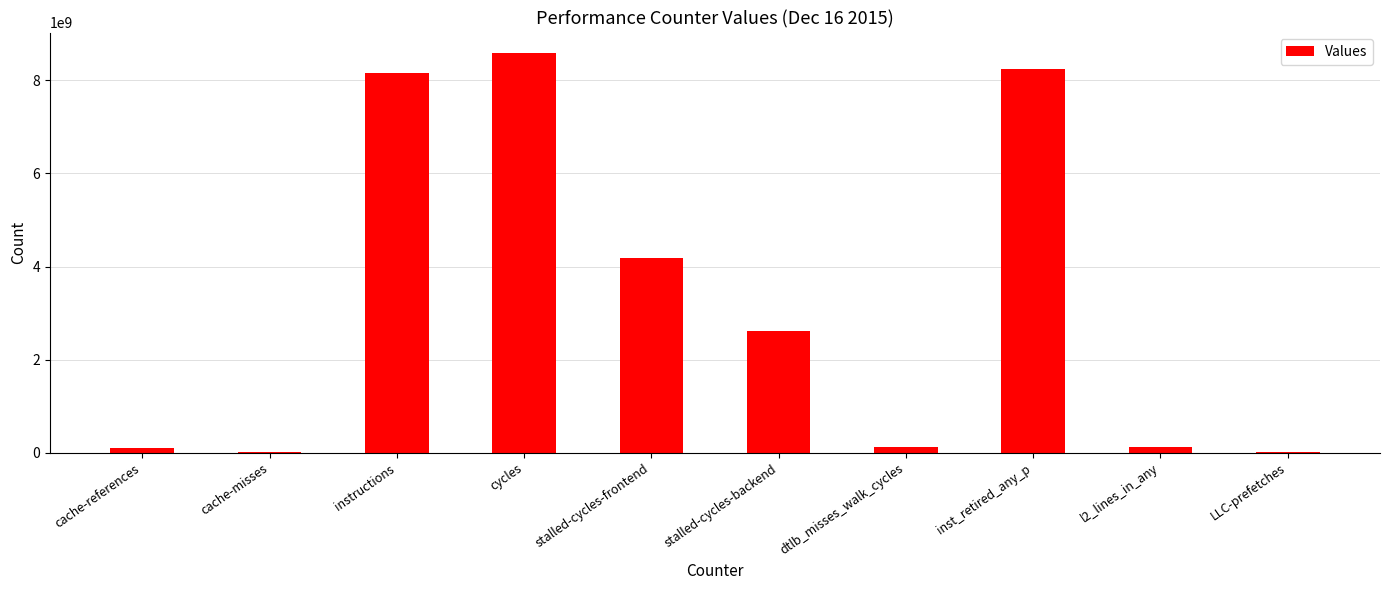

Where does the data first go above 2618012732?

instructions